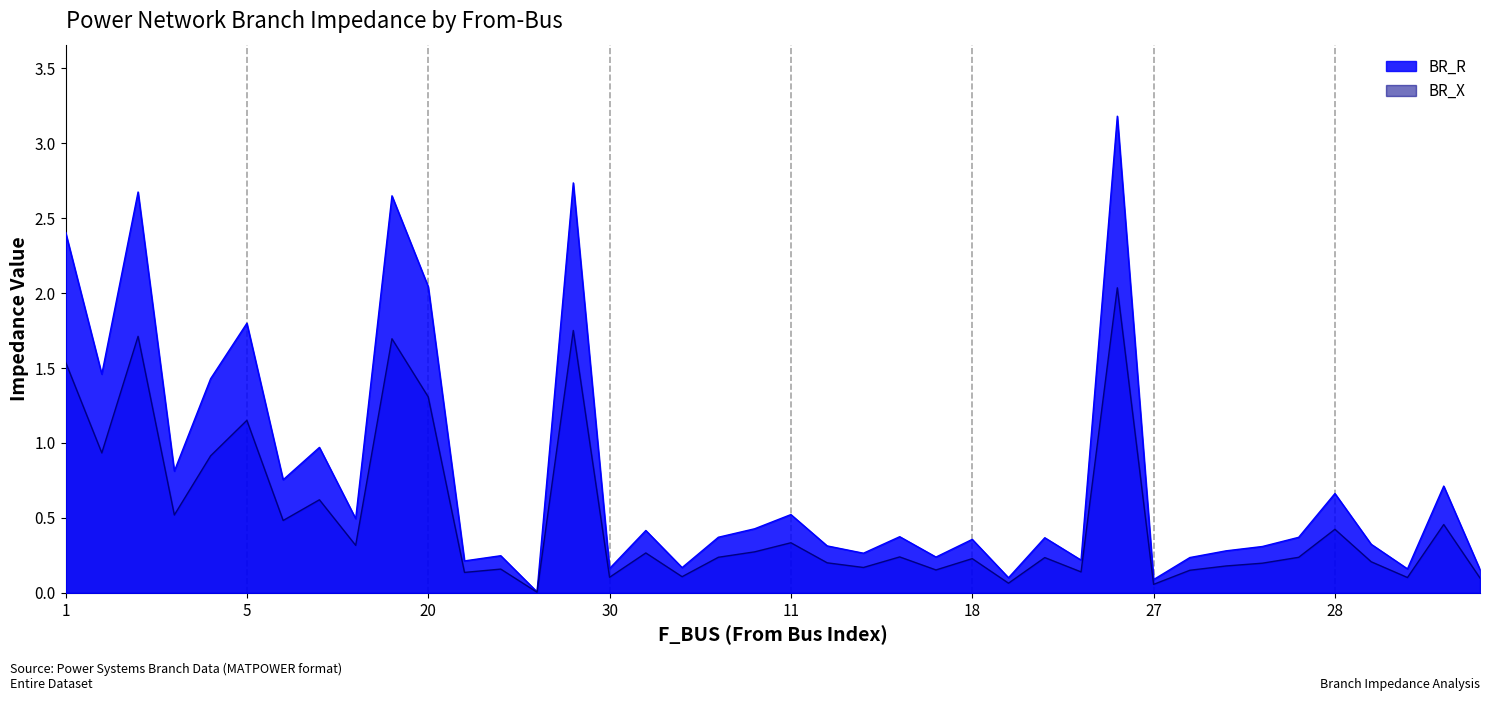

List the series in order of their peak value, highest first.

BR_R, BR_X